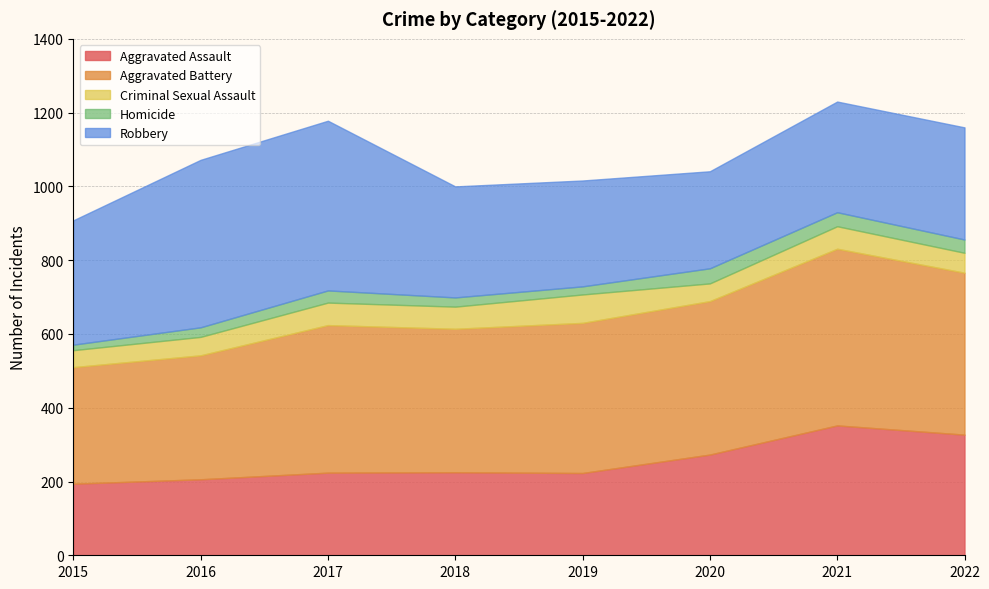

At which label does Homicide first exceed 33?

2020